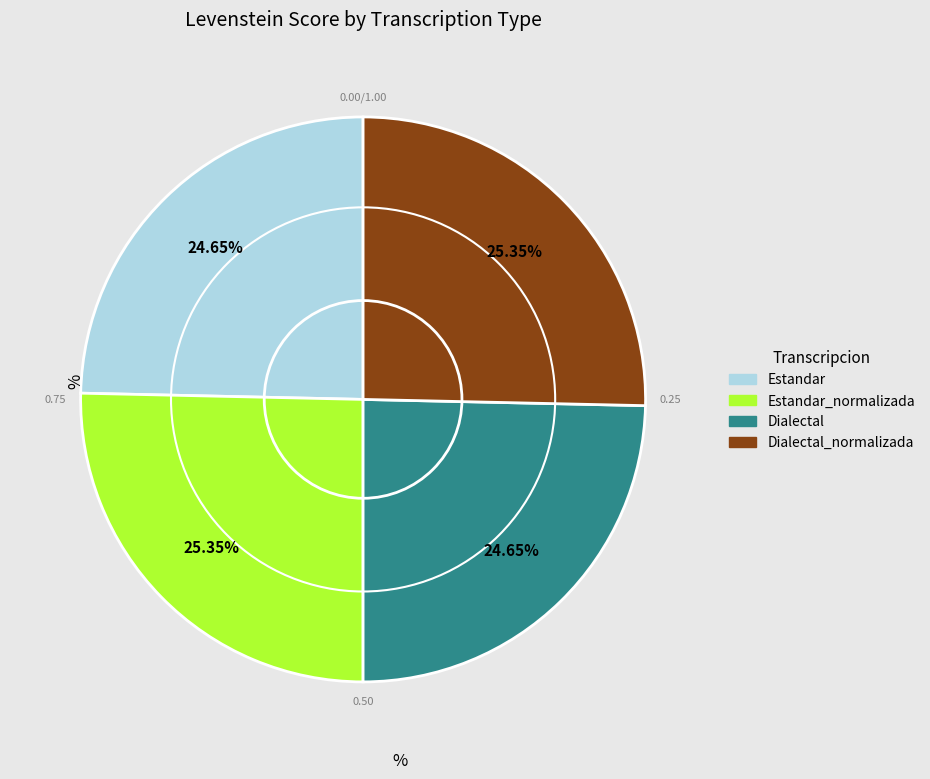

Does any single category account for the majority?

No